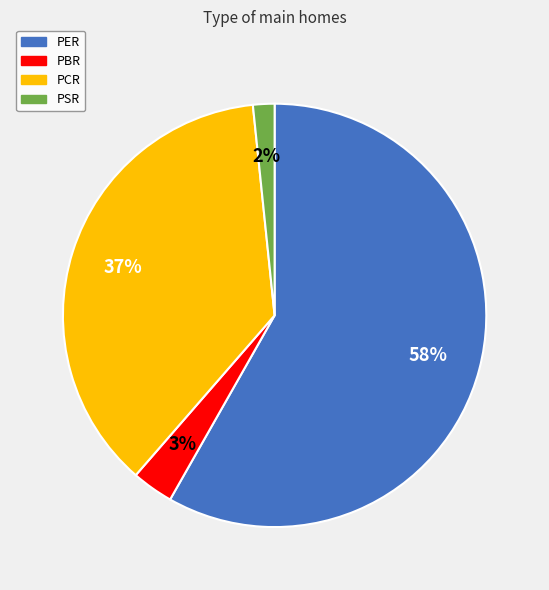

Between PBR and PER, which is larger?

PER